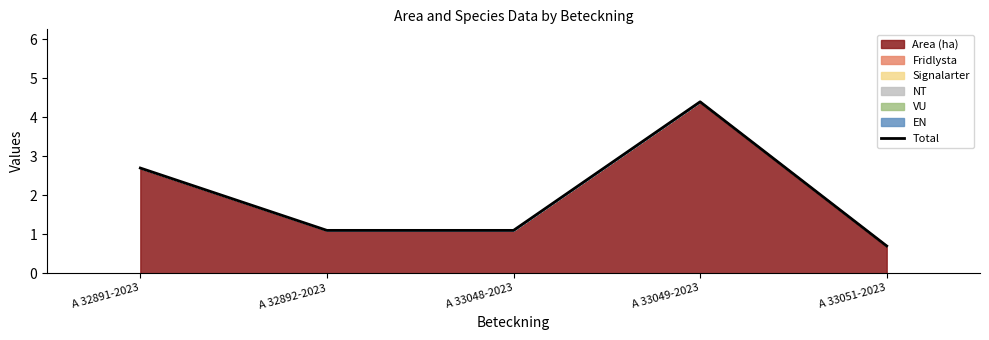

What is the value of the 2nd point from the left?

1.1